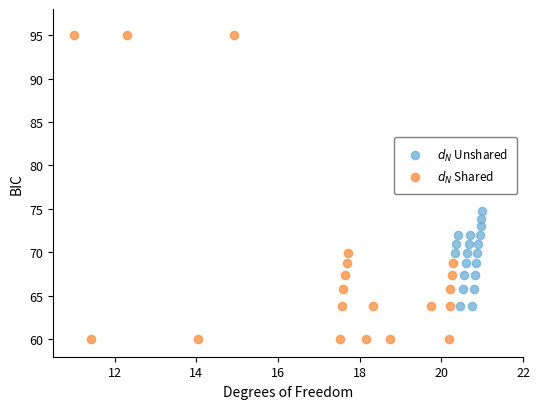

Which series reaches the minimum Y coordinate?

$d_N$ Shared